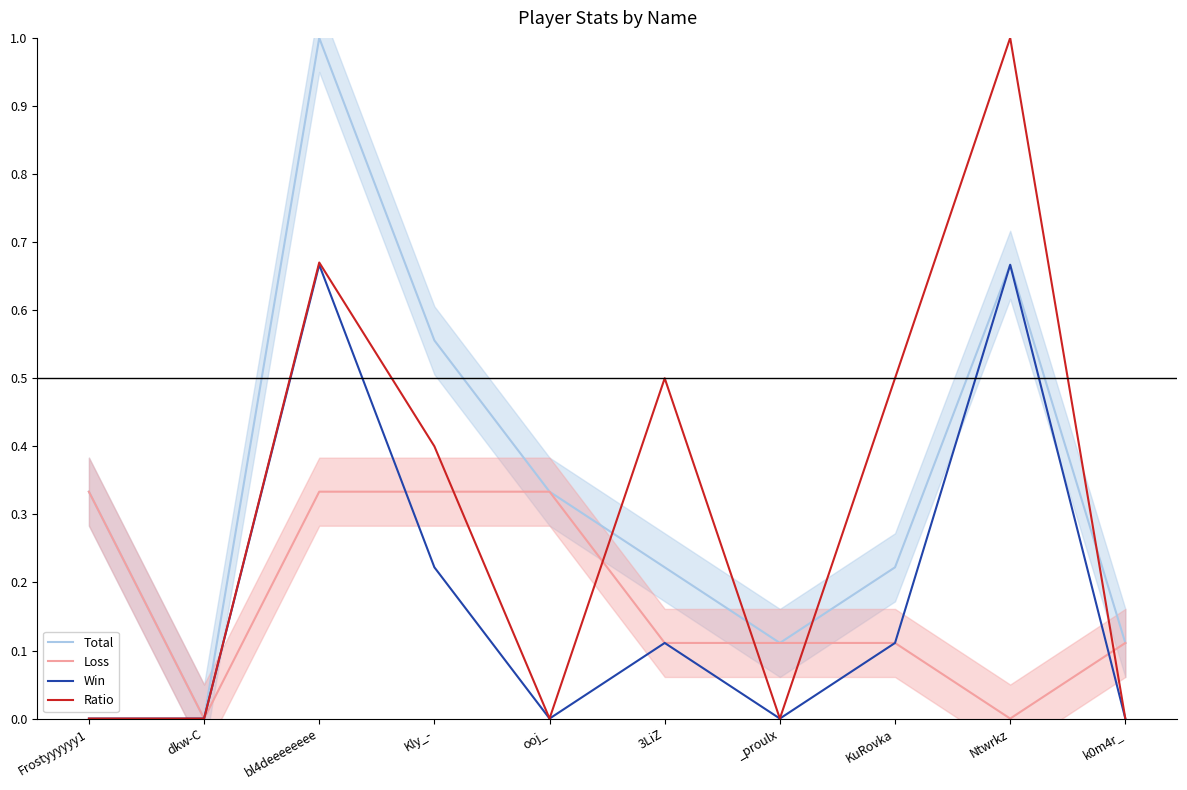

The Total series shows 0.3 at KuRovka. True or false?

False